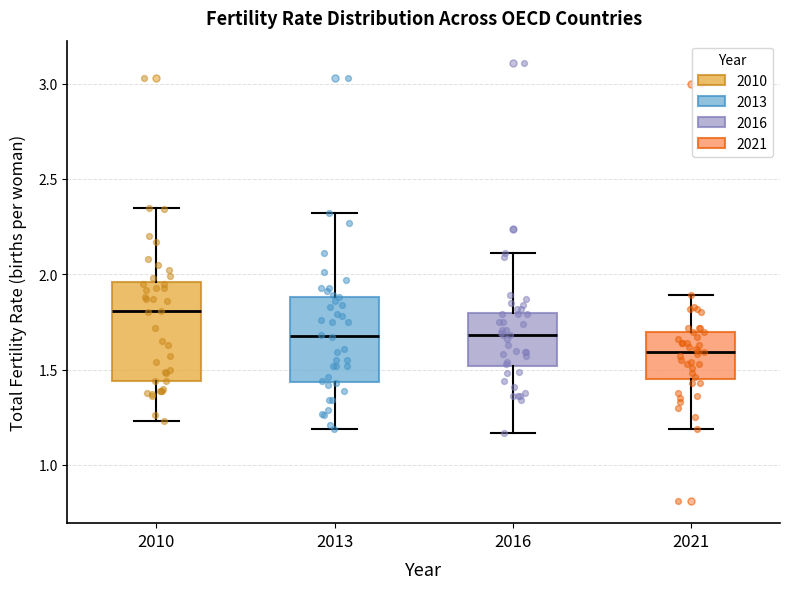

Comparing the boxes themselves (not the whiskers), which one is the tallest?

2010